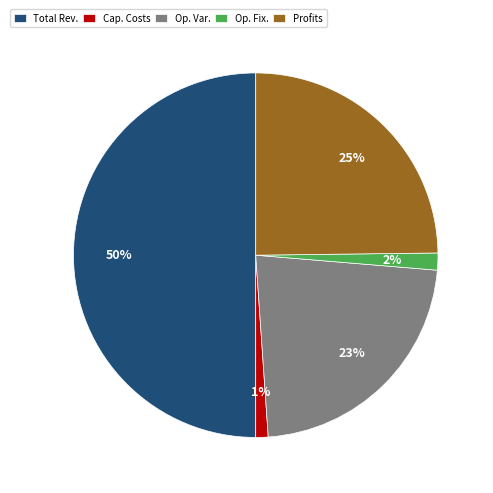

Count the number of slices in the pie.

5